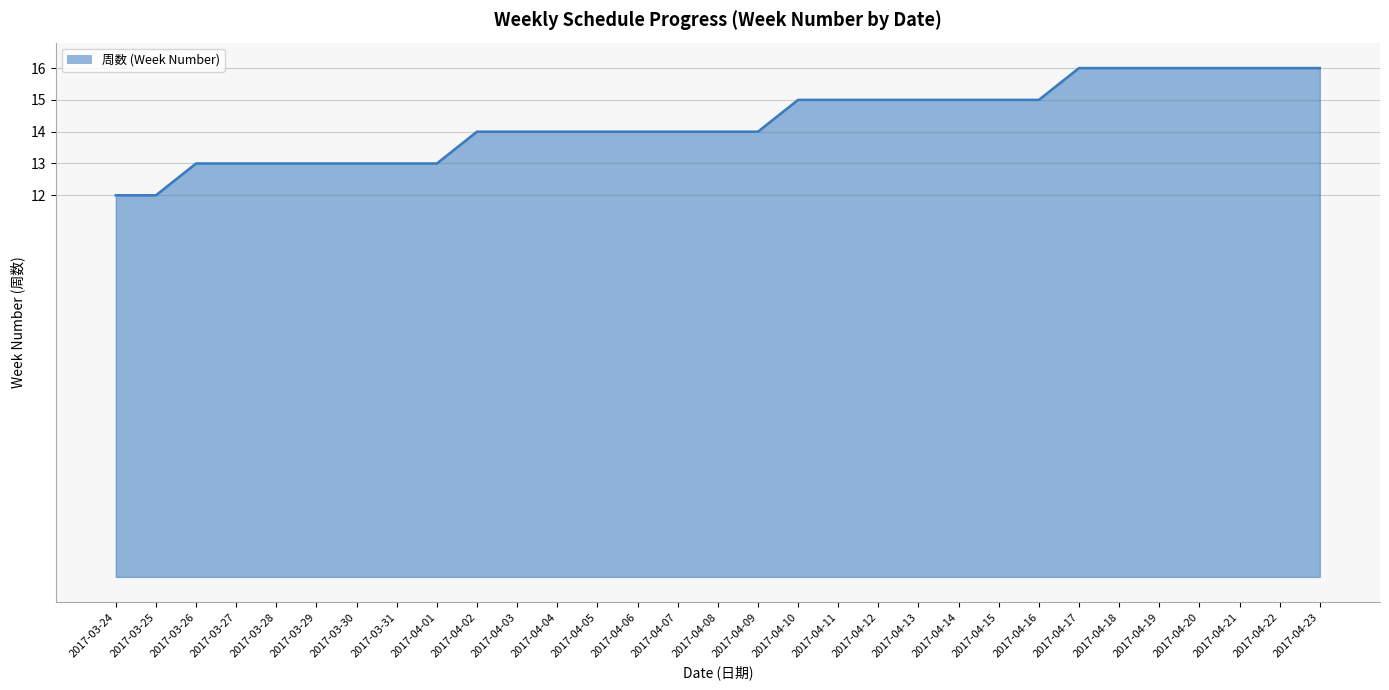

What position from the right is 2017-04-03?

21